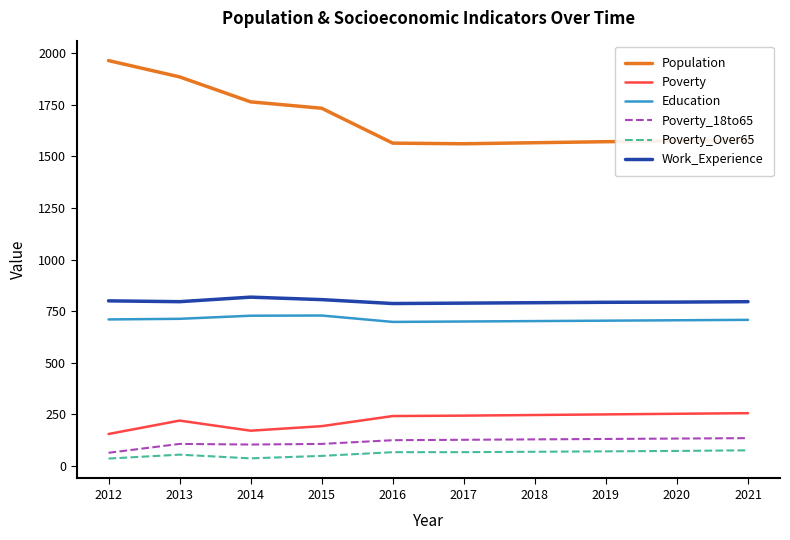

What value does the Population series have at 2021?

1579